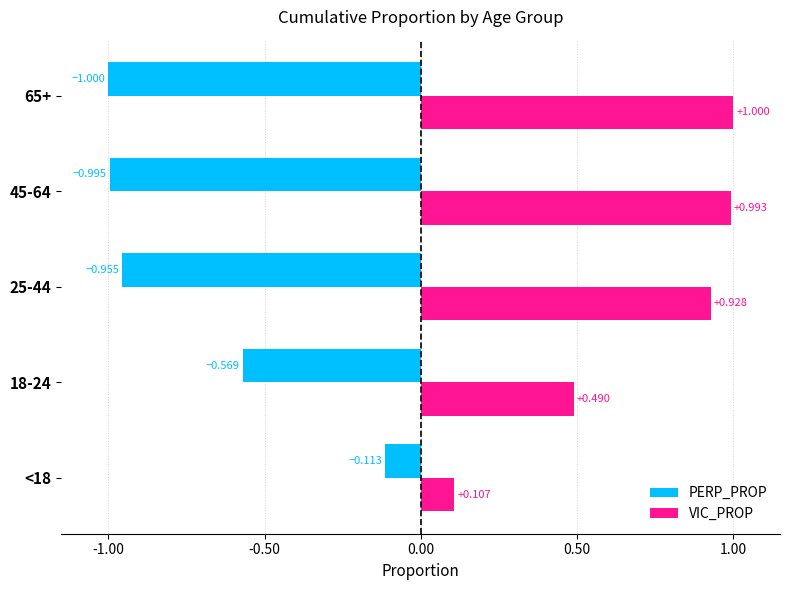

Is the value of VIC_PROP at 45-64 greater than the value of PERP_PROP at 45-64?

Yes